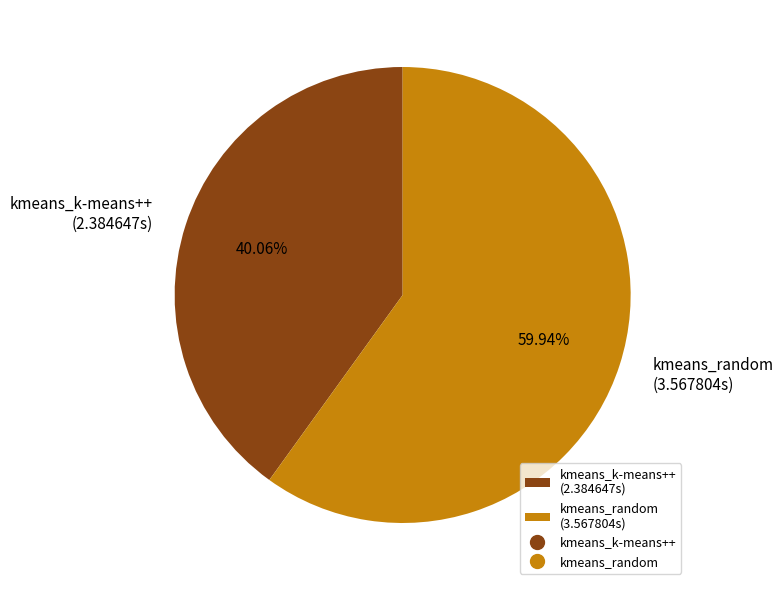

What percentage do kmeans_random and kmeans_k-means++ together represent?

100.0%